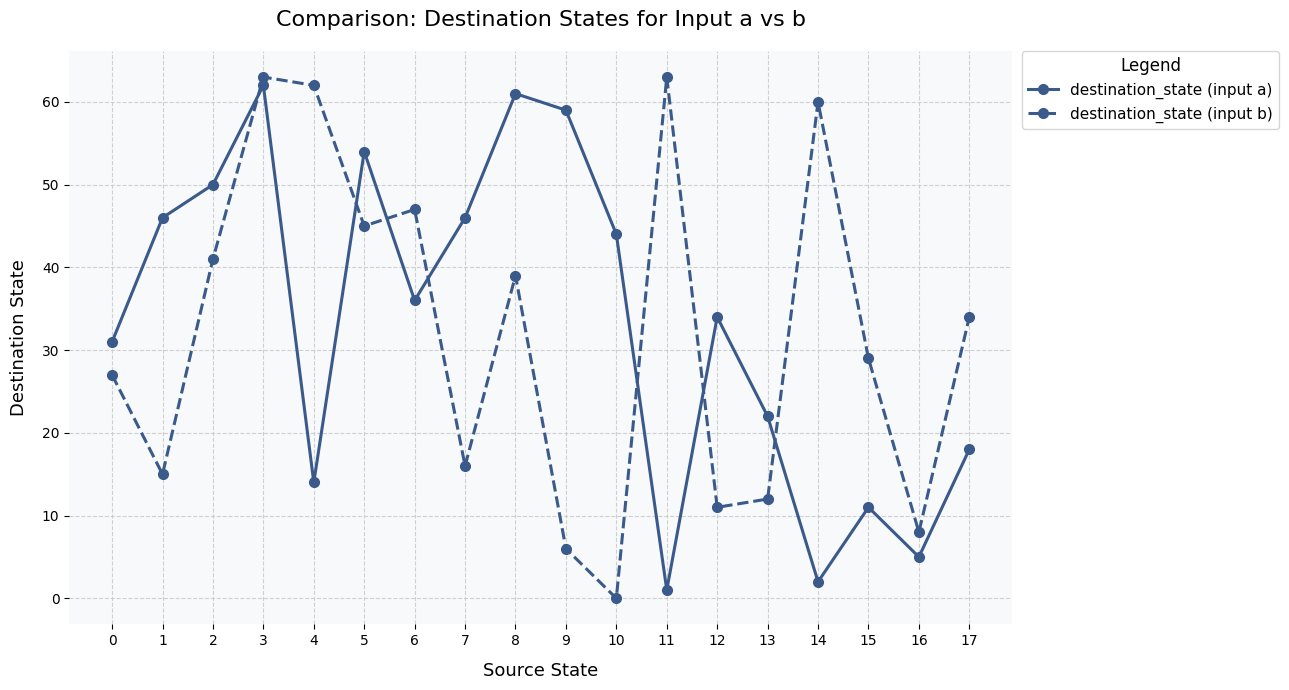

Which category has the lowest value in the destination_state (input b) series?

10